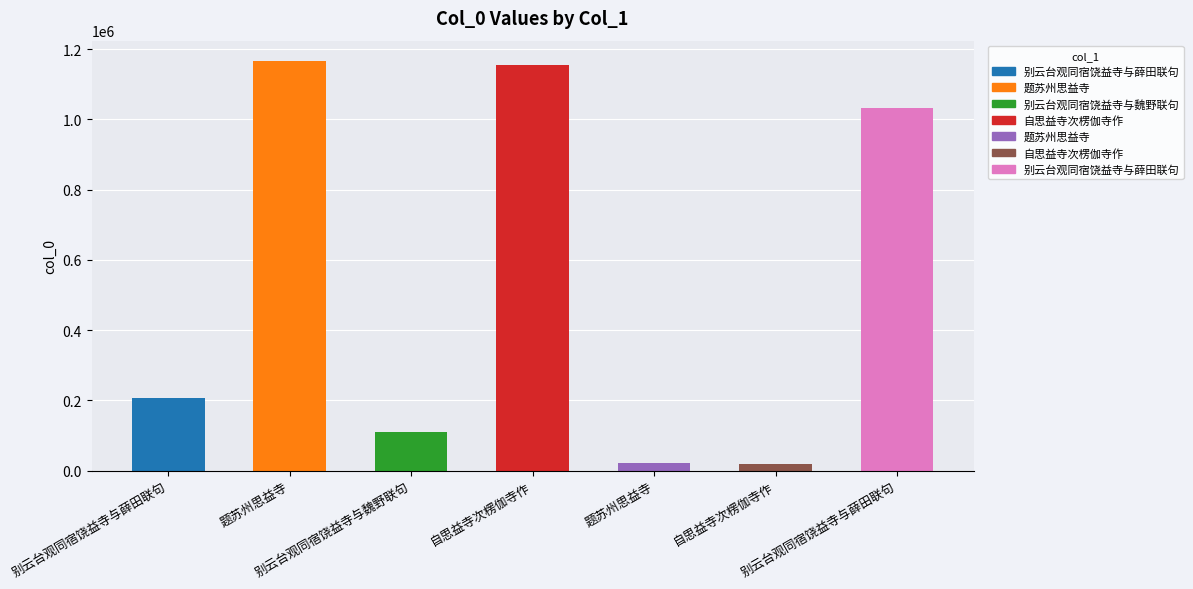

Reading left to right, transcribe all the data shown in this chart.

206443	1166136	109346	1156042	22242	18766	1032555